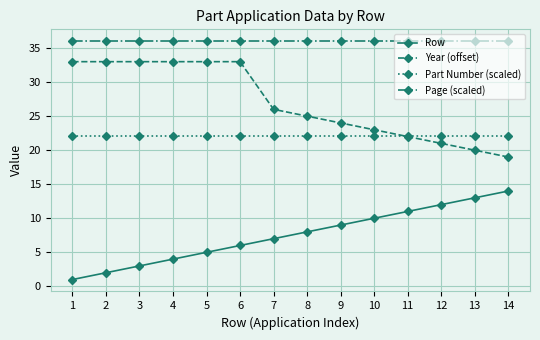

True or false: Year (offset) has a value of 8.0 at 14.

False